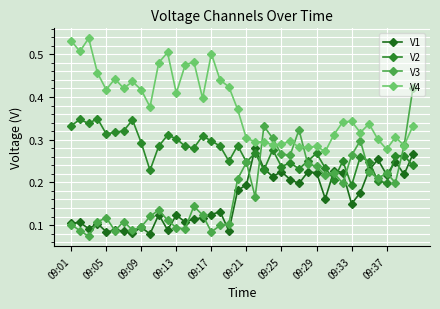

What is the sum of all V1 values?

6.5